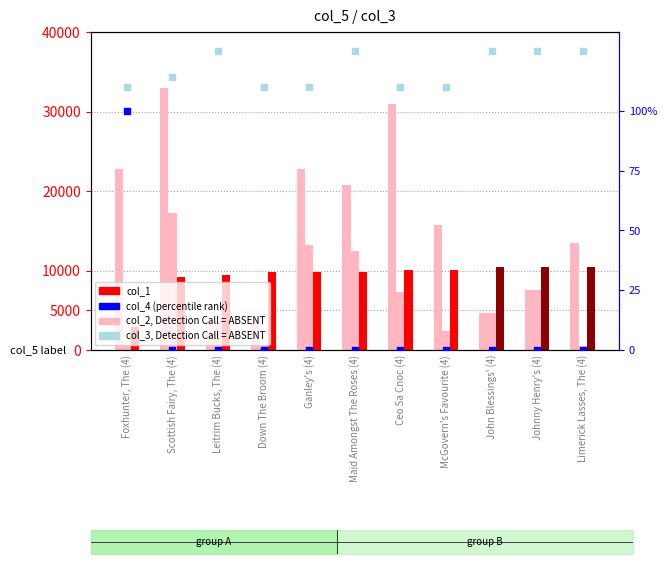

Is the value of col_1 (count-like) at John Blessings' (4) greater than the value of col_2 (value) at Foxhunter, The (4)?

No